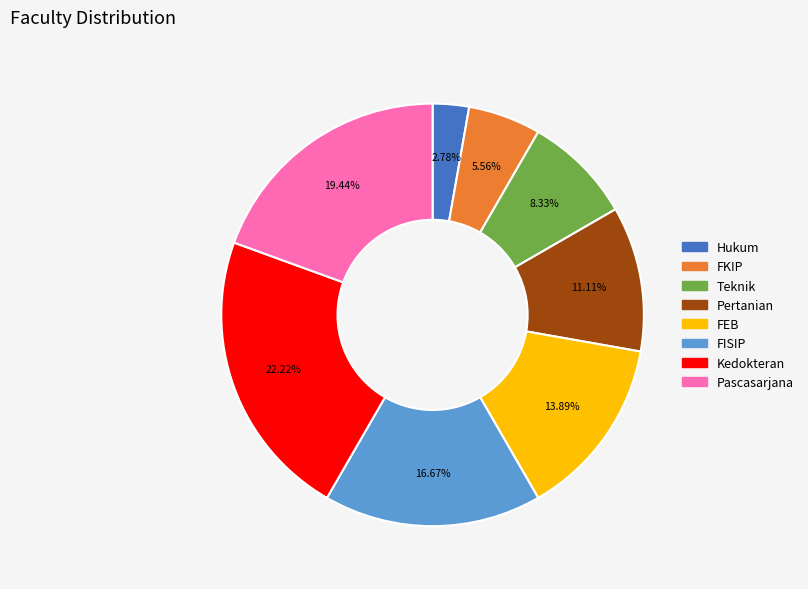

Approximately how many times larger is the value at Hukum compared to Teknik?

0.3